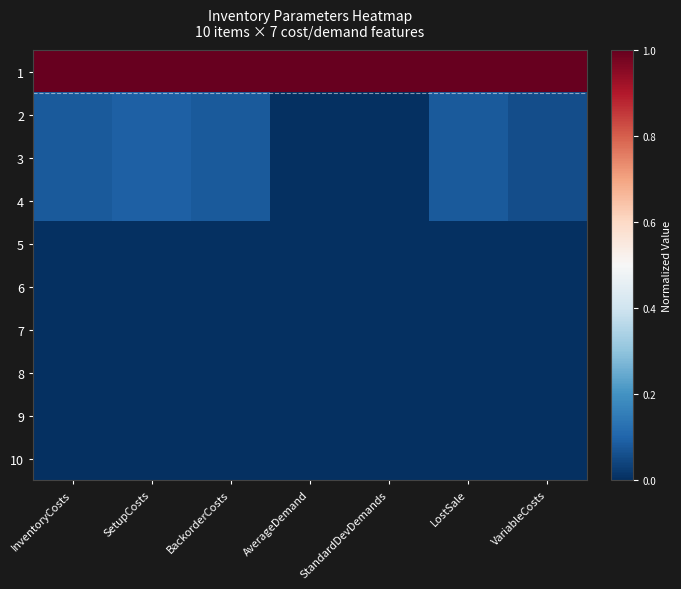

At which category is the sum across all series the highest?

SetupCosts